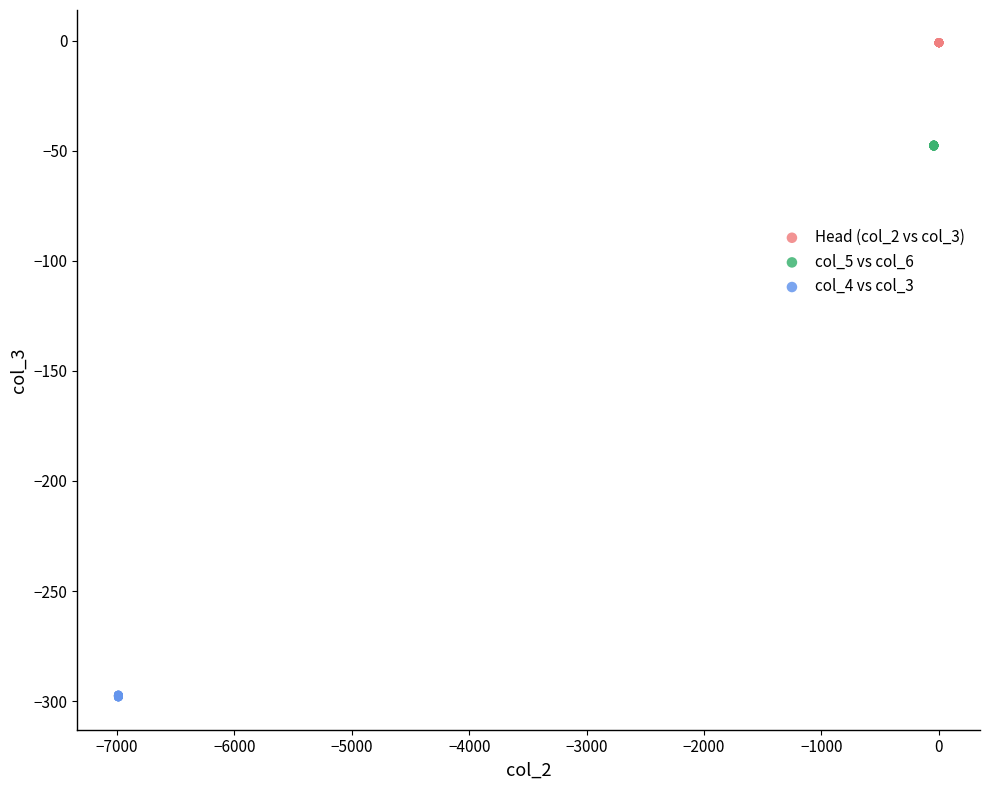

What are all the series names shown in the legend?

Head (col_2 vs col_3), col_5 vs col_6, col_4 vs col_3